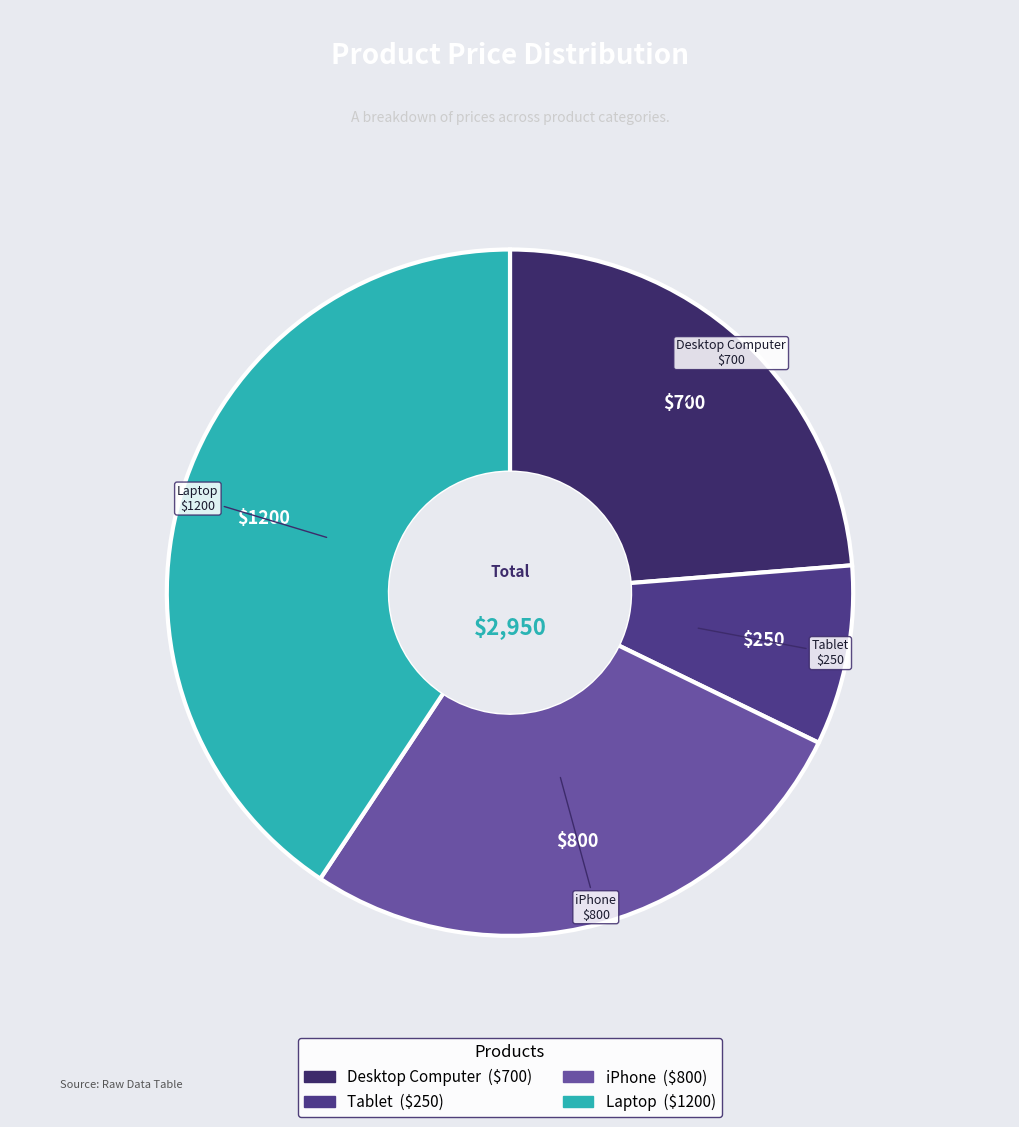

What is the smallest slice in the pie chart?

Tablet